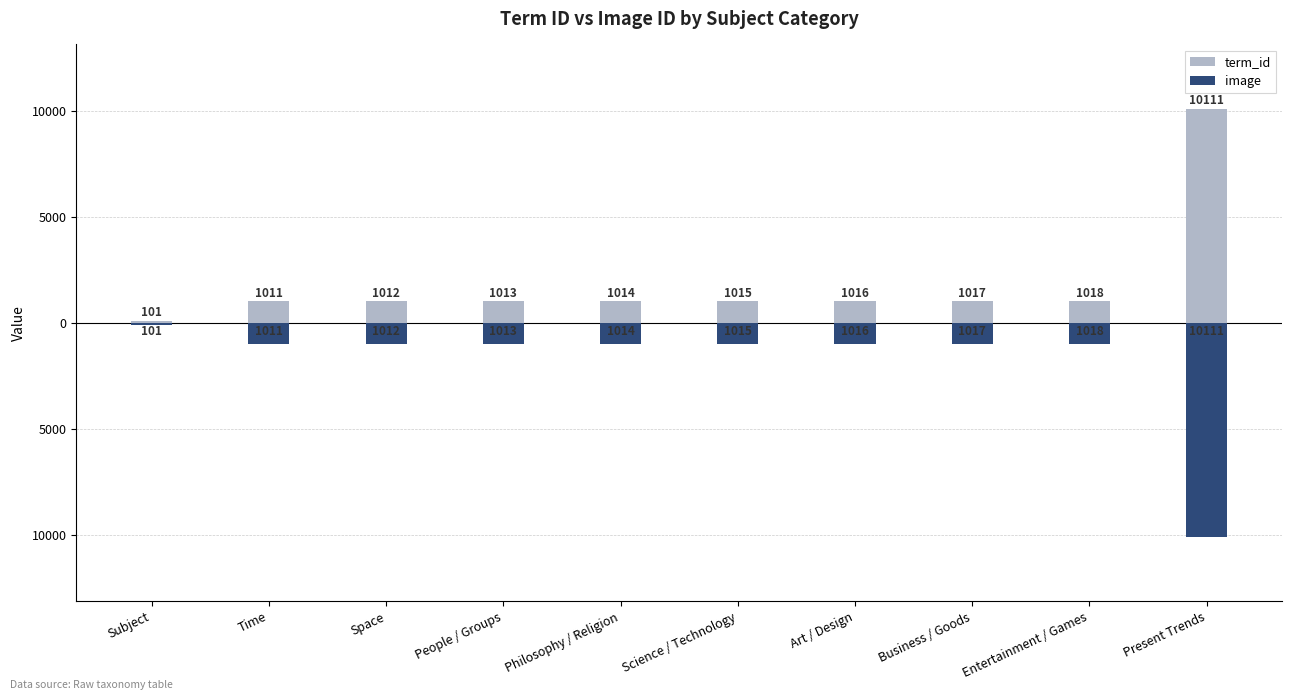

Which series changed the most between Philosophy / Religion and Present Trends?

term_id